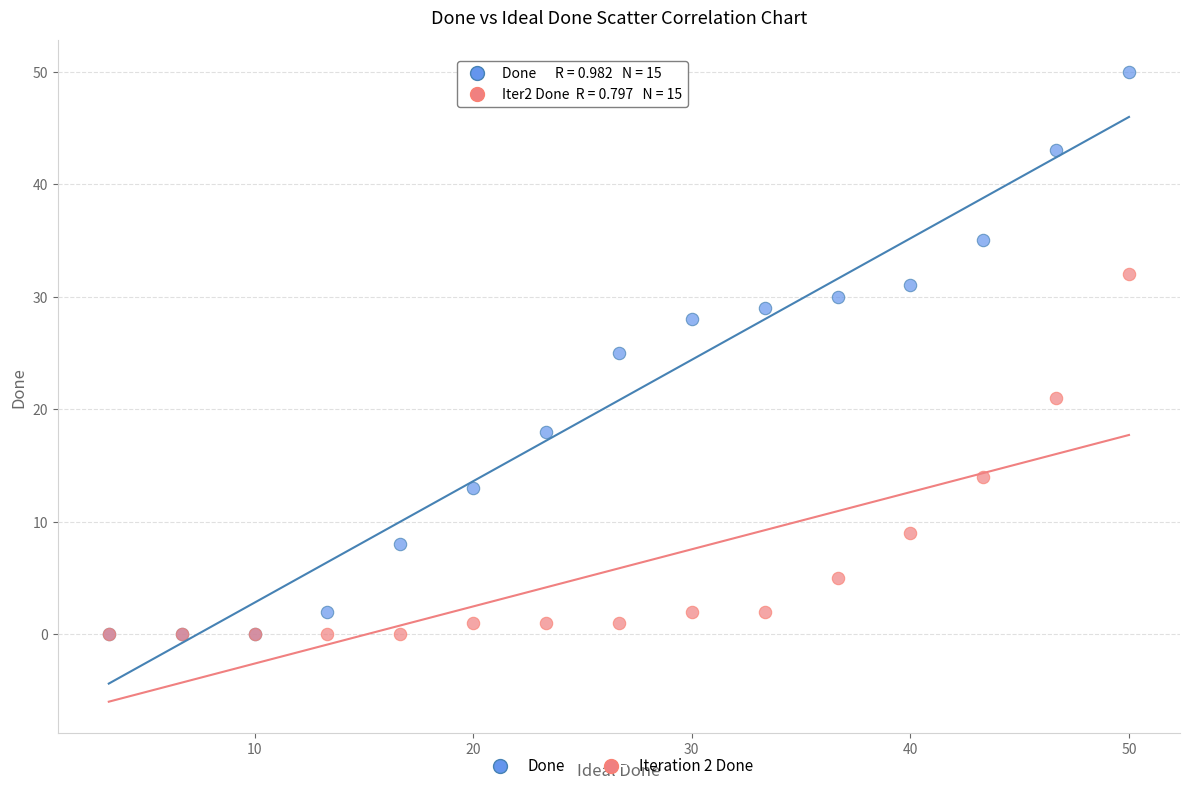

What are all the series names shown in the legend?

Done, Iteration 2 Done